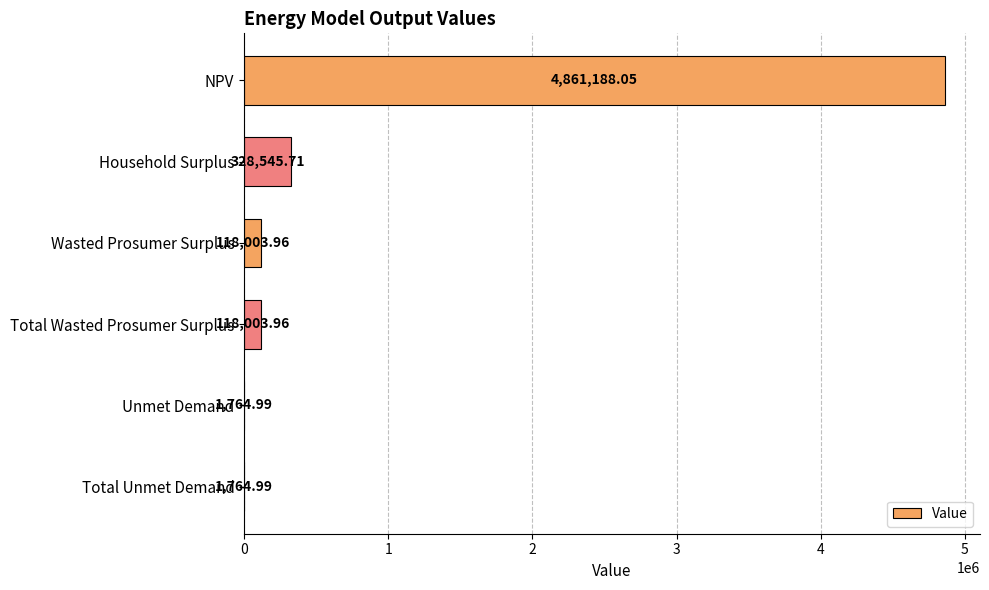

Count the number of categories in the chart.

6